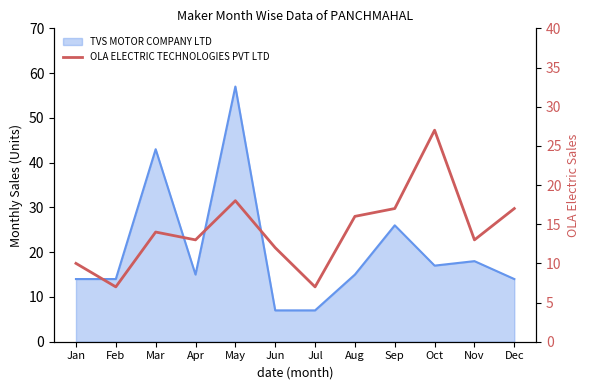

At which category does the data reach its first local valley?

Feb